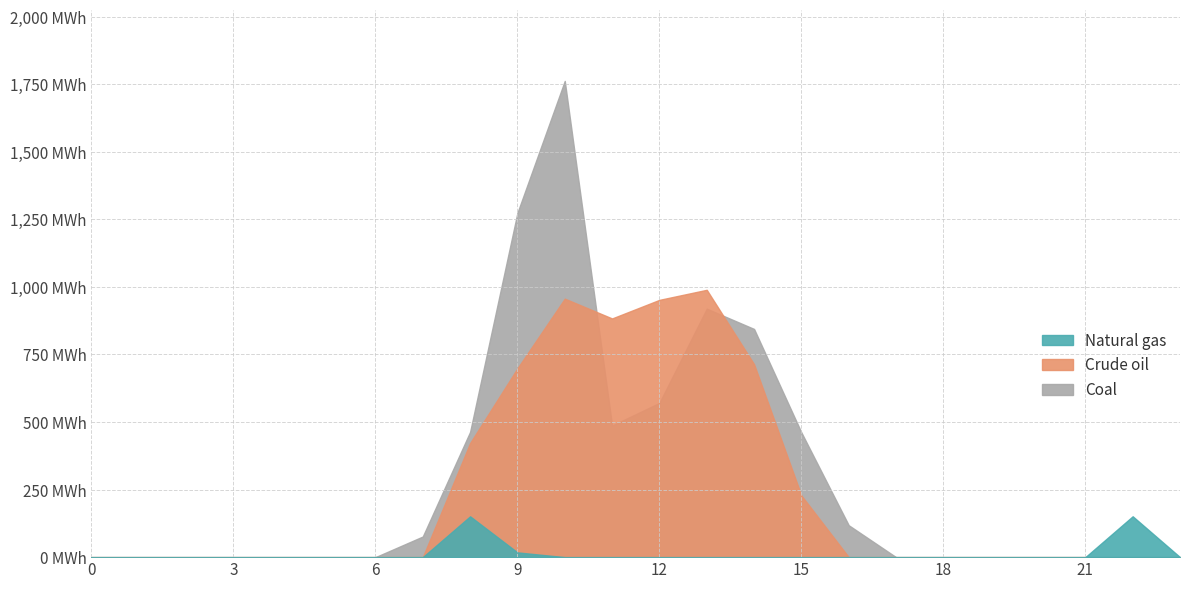

Between 2 and 17, which series saw the biggest shift?

Coal